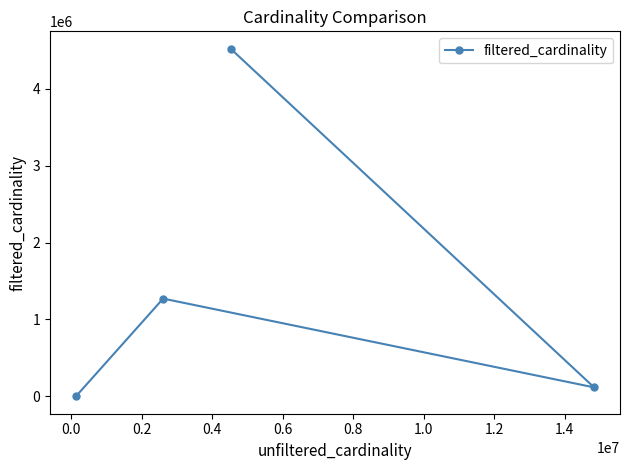

What is the sum of all values?

5912479